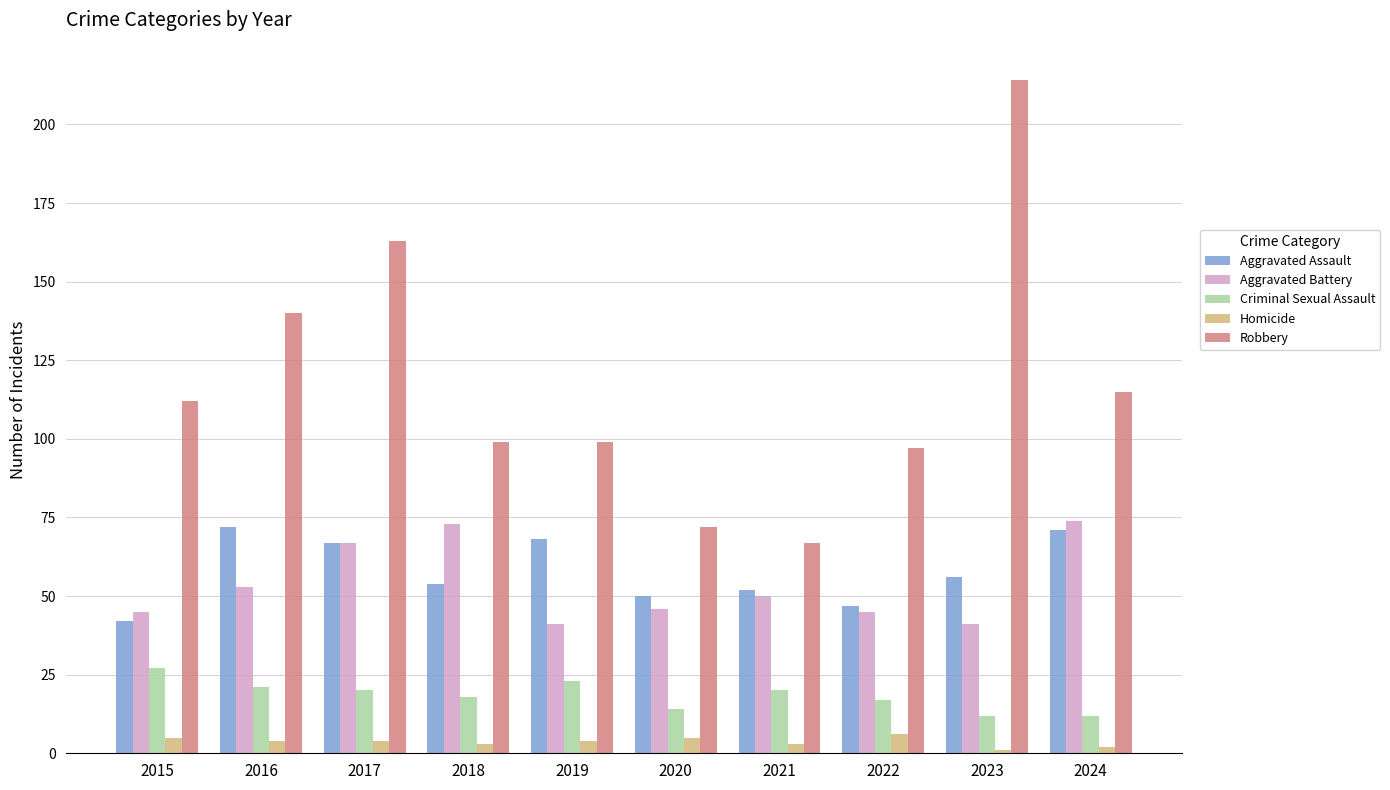

What is the difference between the highest and lowest values at 2017?

159